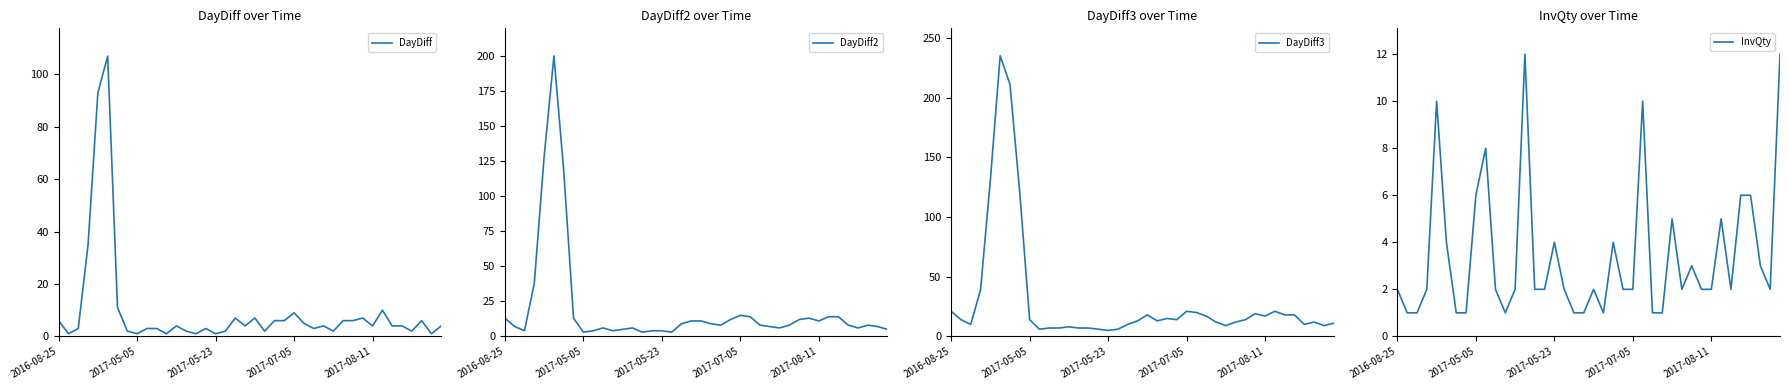

Which category has the highest value in the DayDiff series?

5